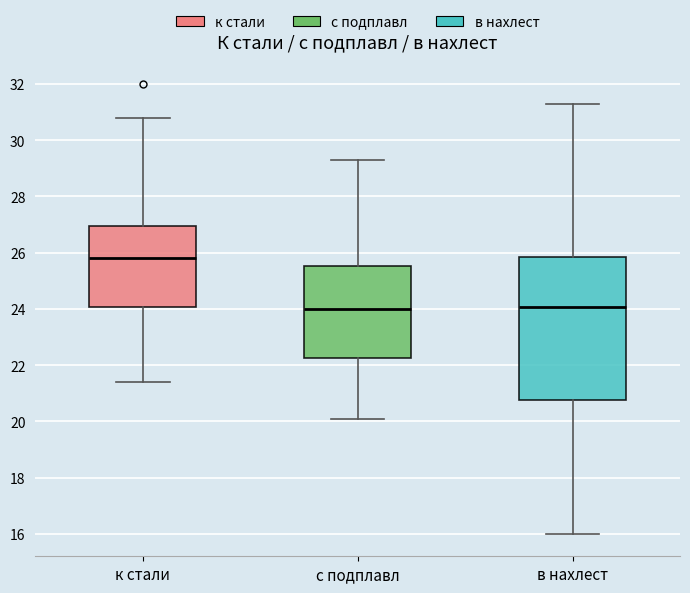

Where is the lower edge of the box for с подплавл on the y-axis? The values are not printed on the chart, so give them approximately, as read against the axis.

22.2